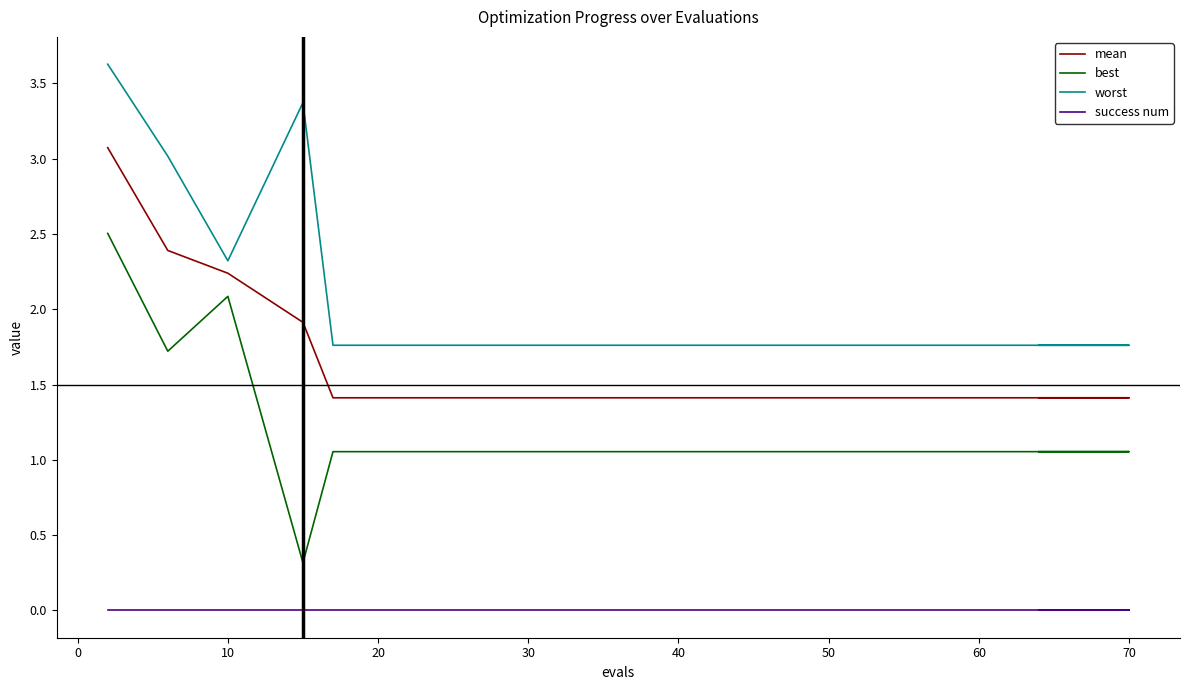

True or false: success num has more than 1 points higher than both neighbors.

False